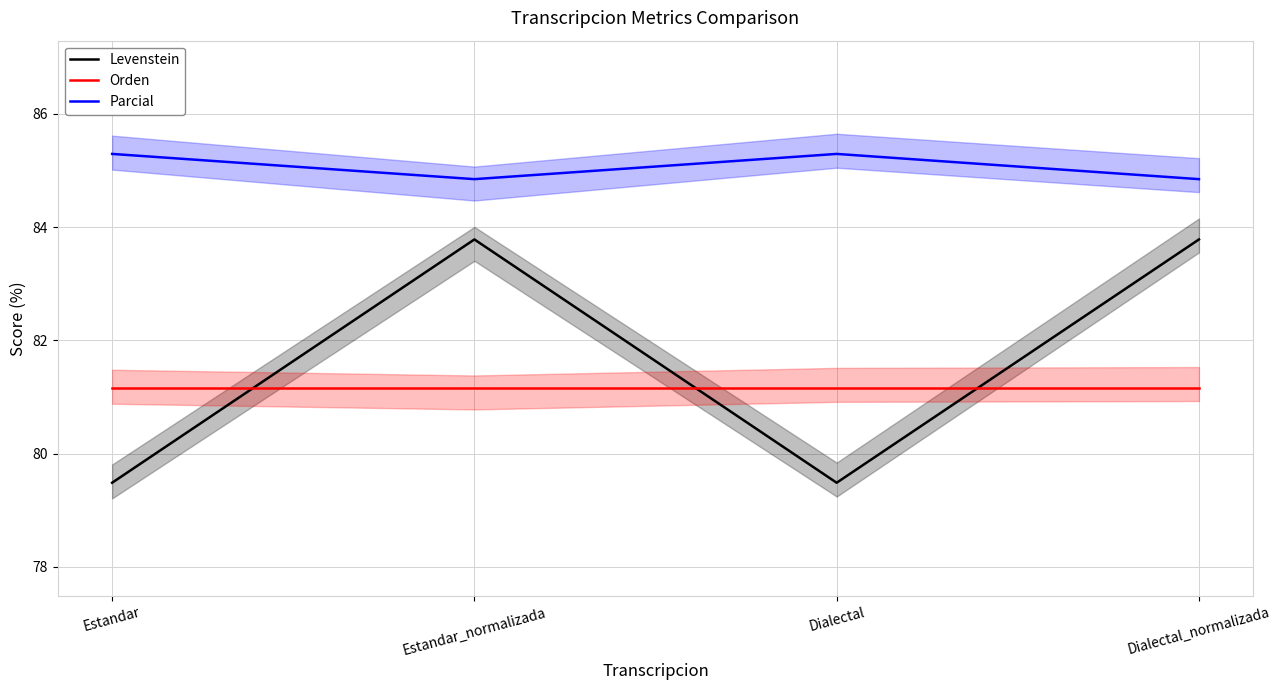

At Estandar_normalizada, list the series in order from largest to smallest.

Parcial, Levenstein, Orden